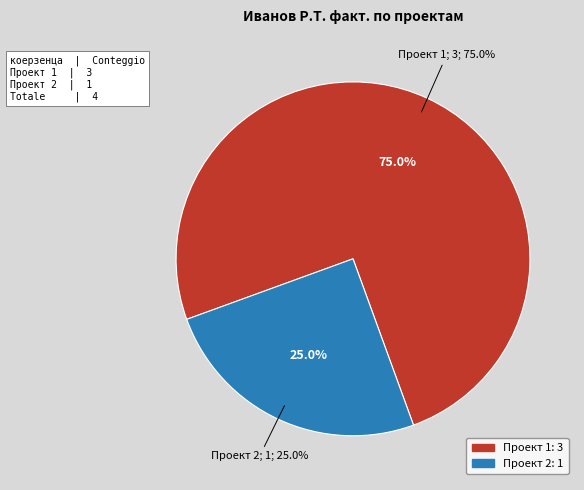

Which category has the smallest portion of the pie?

Проект 2